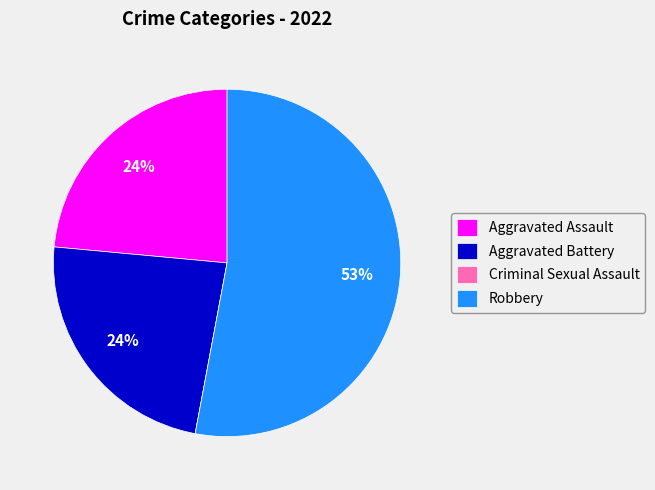

Which slice is the largest?

Robbery